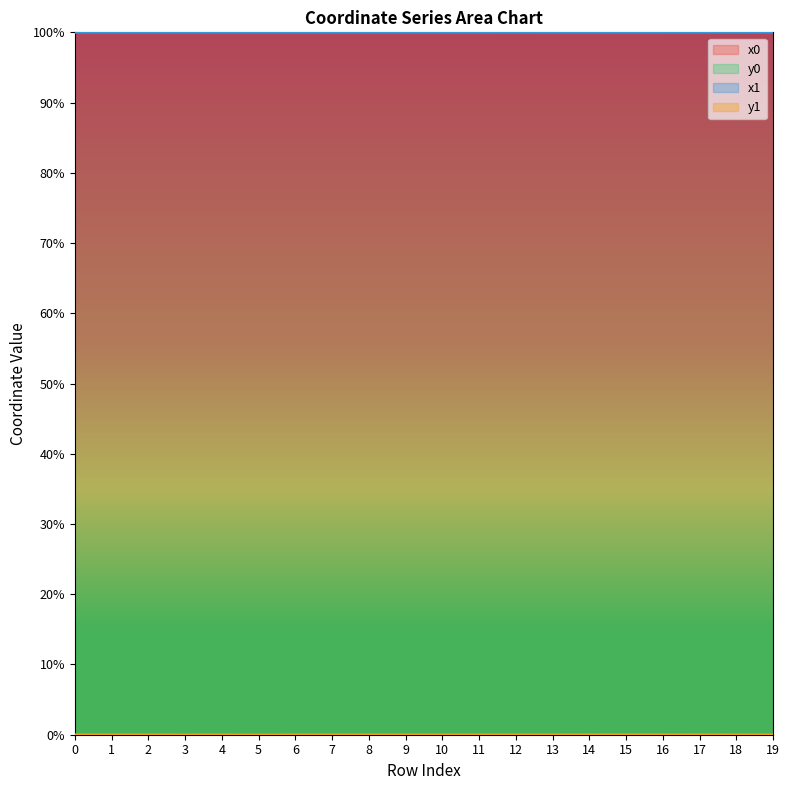

Which category has the highest value in the y0 series?

14